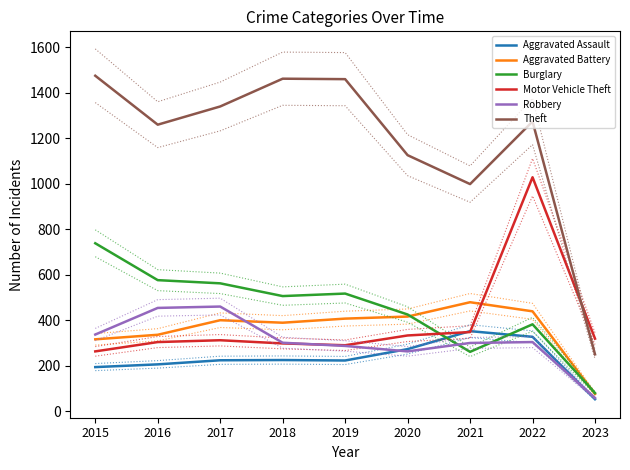

Rank the series at 2022 from highest to lowest value.

Theft, Motor Vehicle Theft, Aggravated Battery, Burglary, Aggravated Assault, Robbery